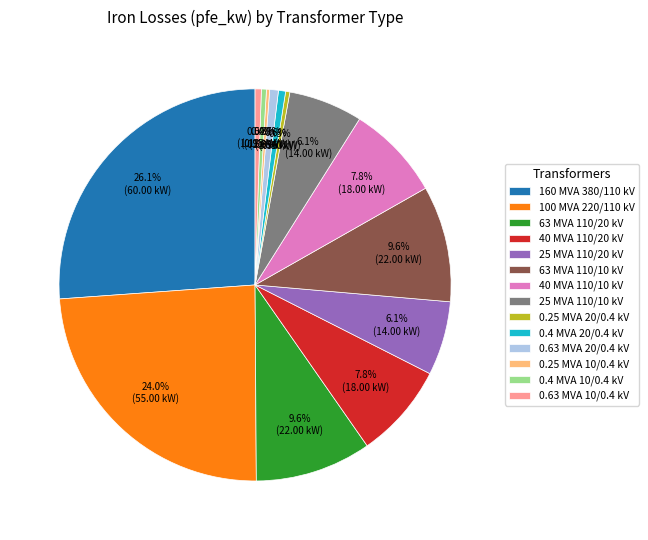

Is there a majority slice in this chart?

No